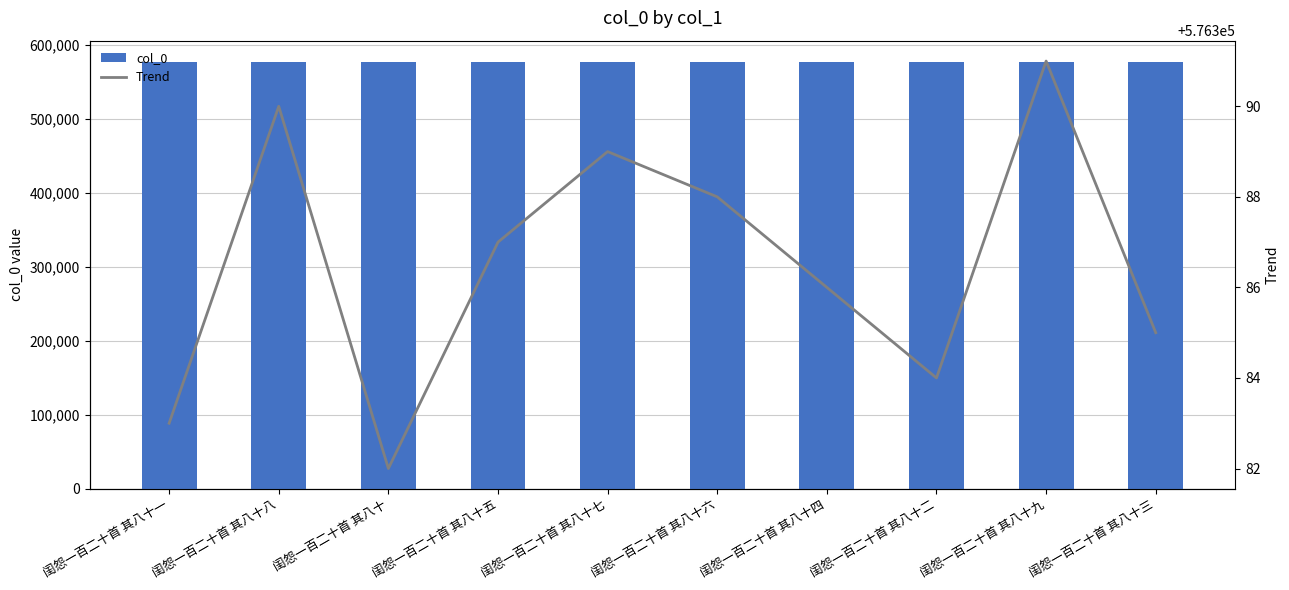

How many Trend values are between 576384 and 576389?

6